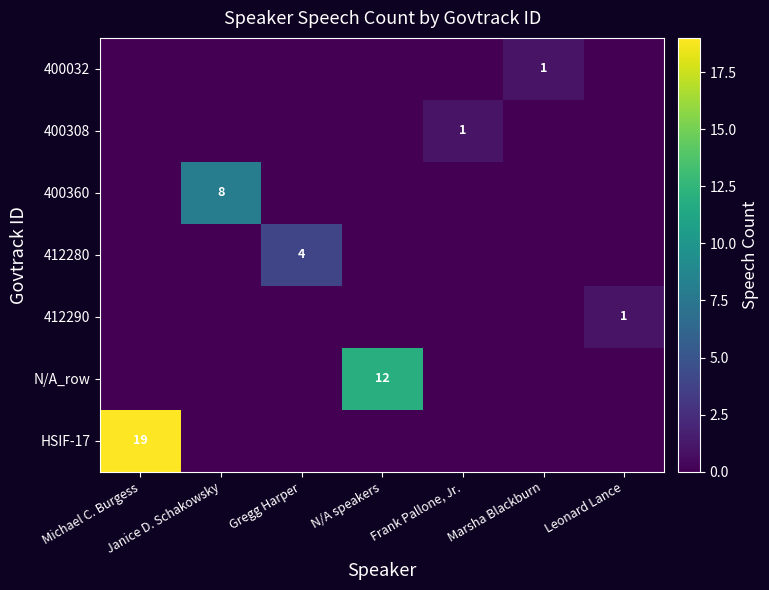

List the labels in order of 412290 value, smallest first.

Michael C. Burgess, Janice D. Schakowsky, Gregg Harper, N/A speakers, Frank Pallone, Jr., Marsha Blackburn, Leonard Lance